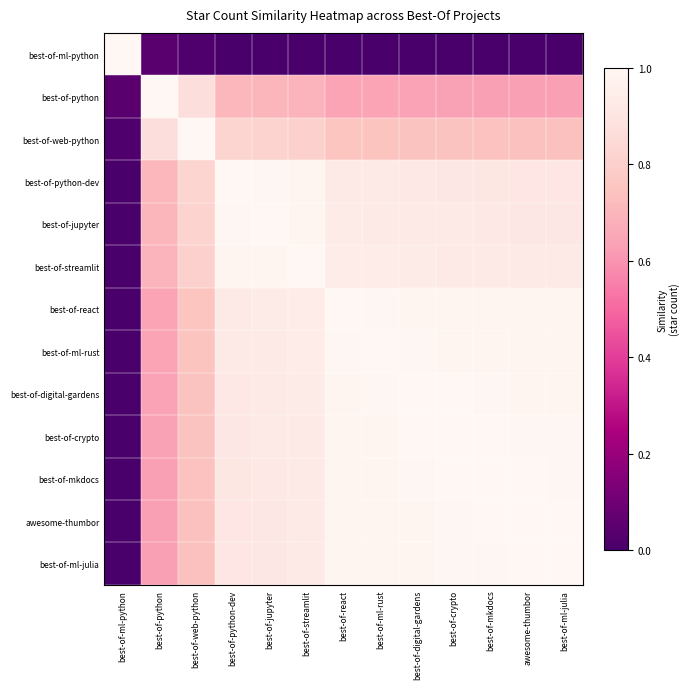

Rank the series by their maximum value, from lowest to highest.

best-of-ml-python, best-of-python, best-of-web-python, best-of-python-dev, best-of-jupyter, best-of-streamlit, best-of-react, best-of-ml-rust, best-of-digital-gardens, best-of-crypto, best-of-mkdocs, awesome-thumbor, best-of-ml-julia